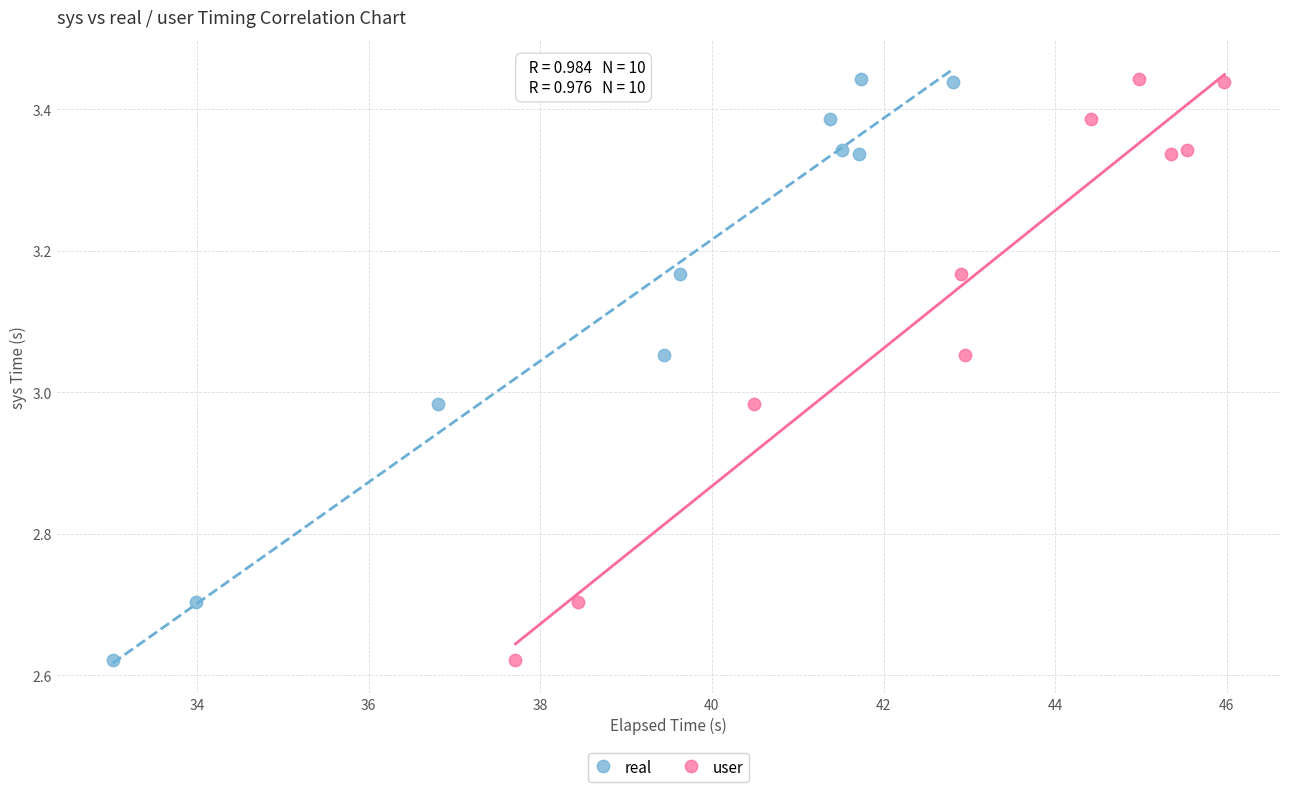

What are all the series names shown in the legend?

real, user